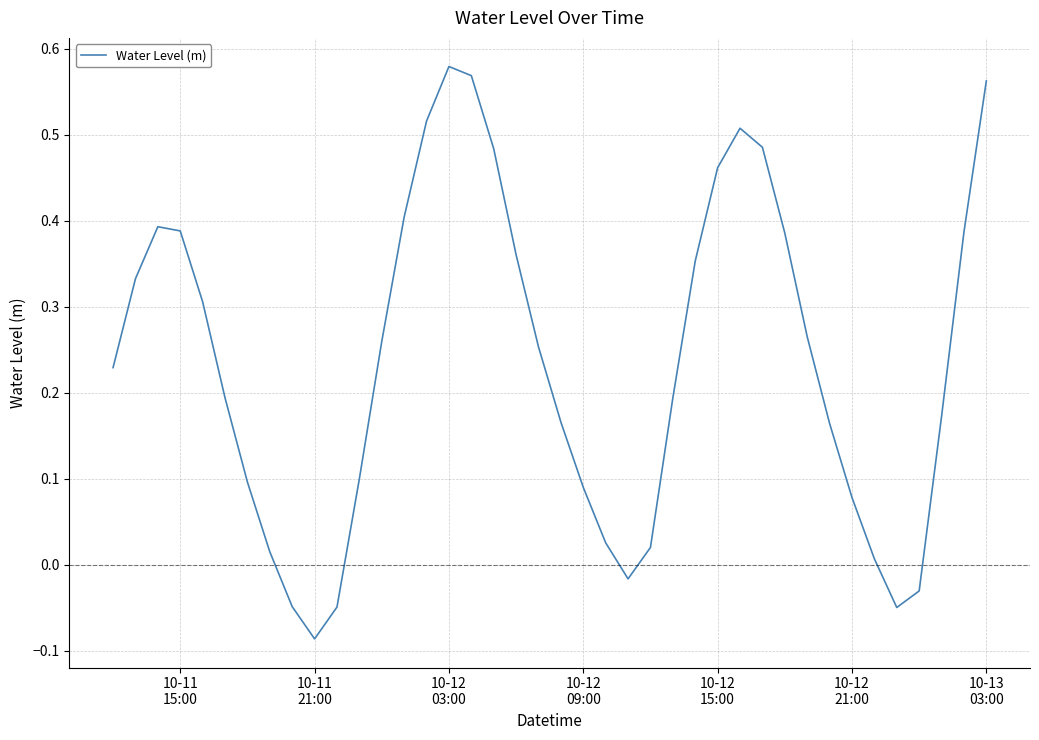

What is the difference between the maximum and minimum values?

0.7